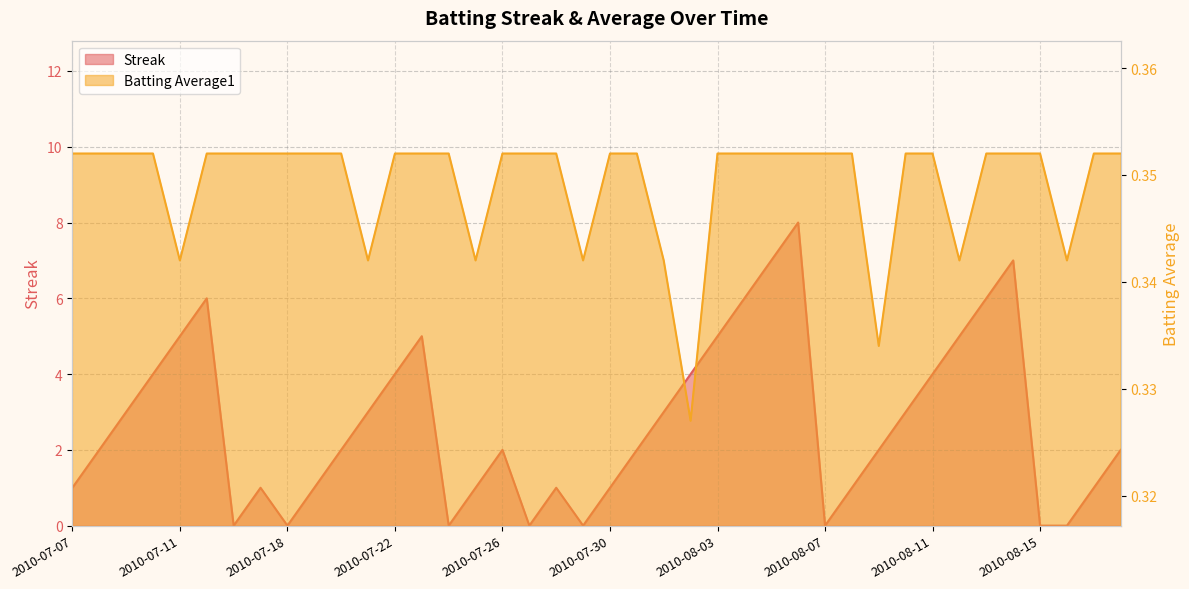

Which series changed the most between 2010-07-31 and 2010-08-07?

Streak